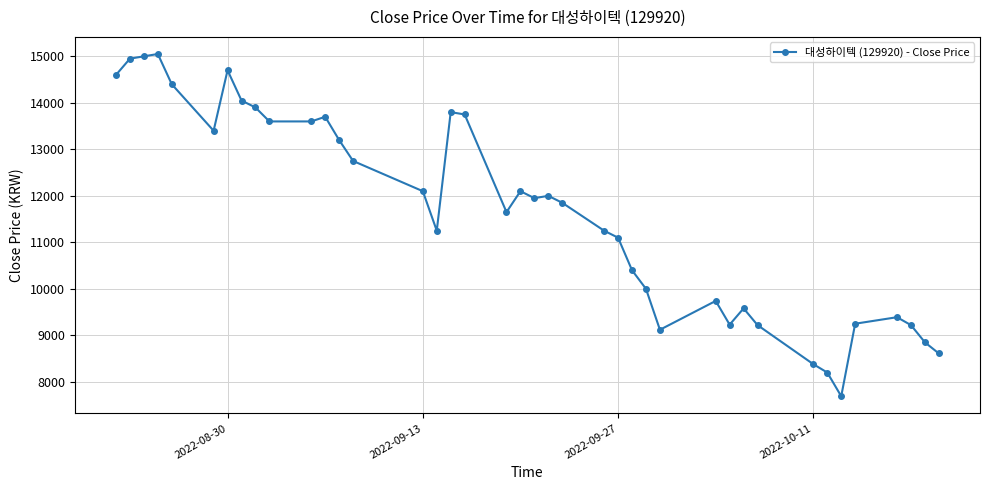

What is the sum of all values?

466580